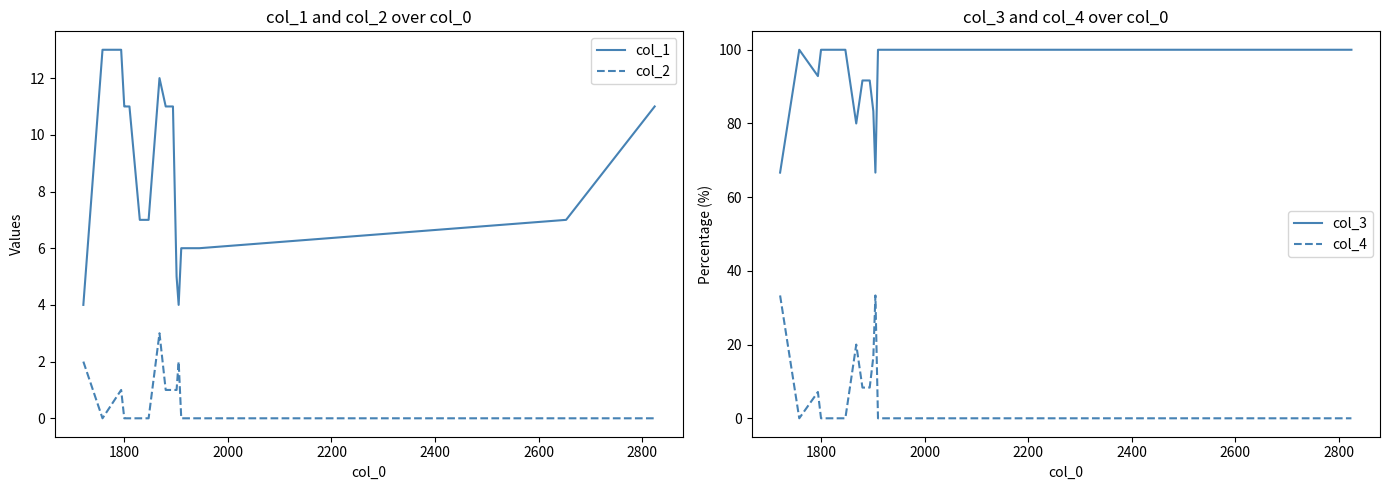

True or false: col_1 and col_2 cross at least once.

False